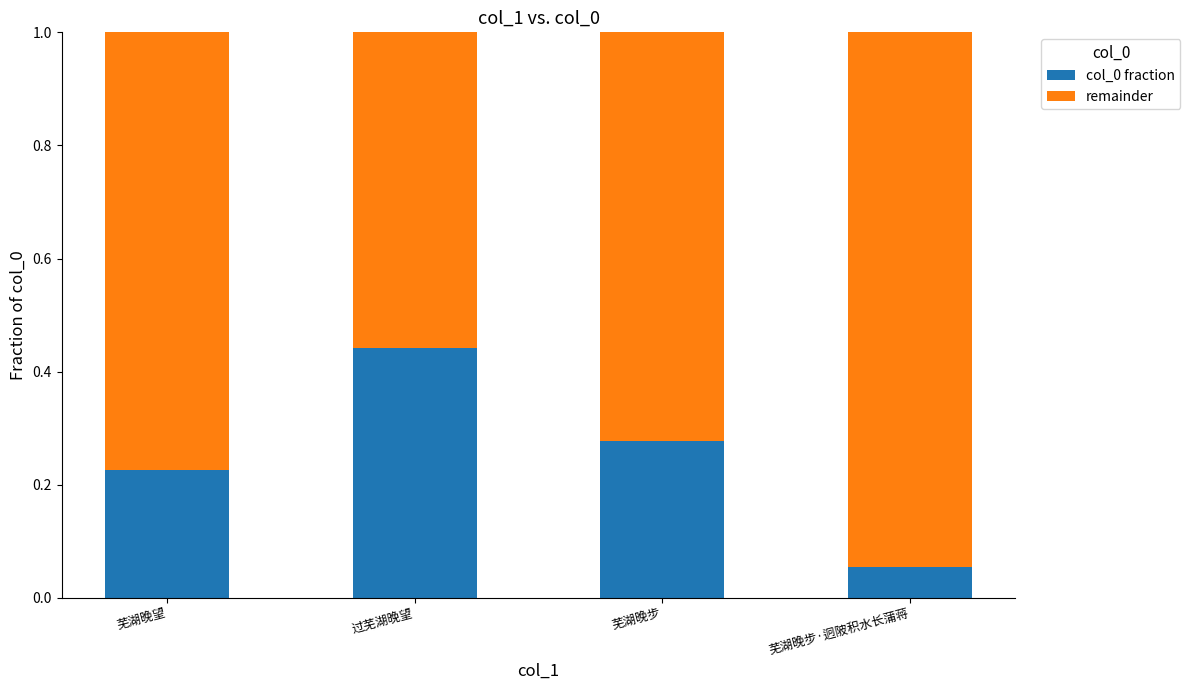

How many bars are there in total?

4